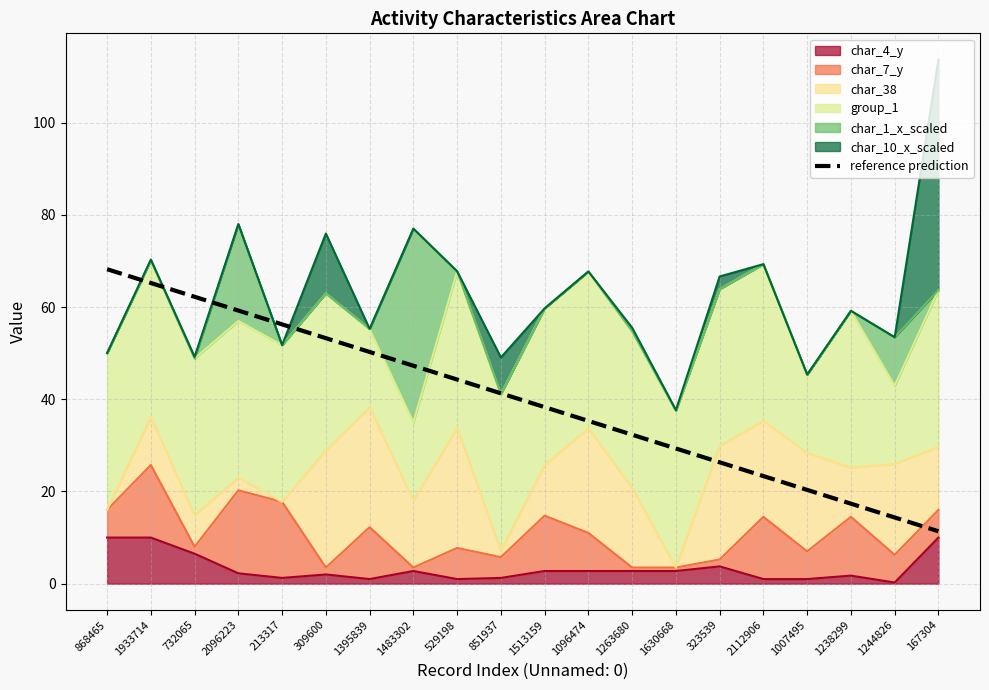

List the labels in order of value, smallest first.

167304, 1244826, 1238299, 1007495, 2112906, 323539, 1630668, 1263680, 1096474, 1513159, 851937, 529198, 1483302, 1395839, 309600, 213317, 2096223, 732065, 1933714, 868465